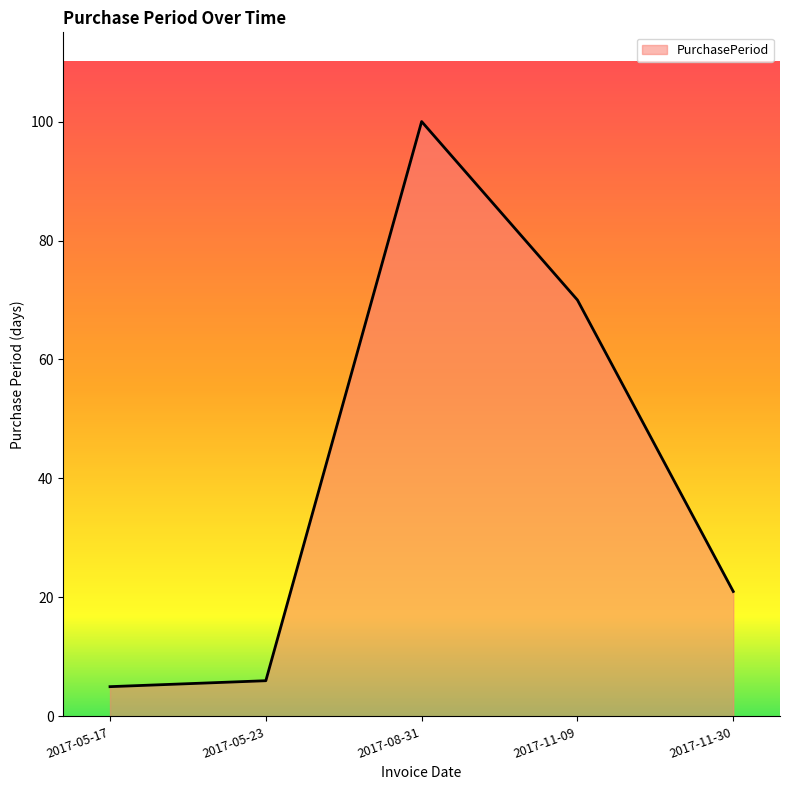

Which category has the lowest value across all series?

2017-05-17